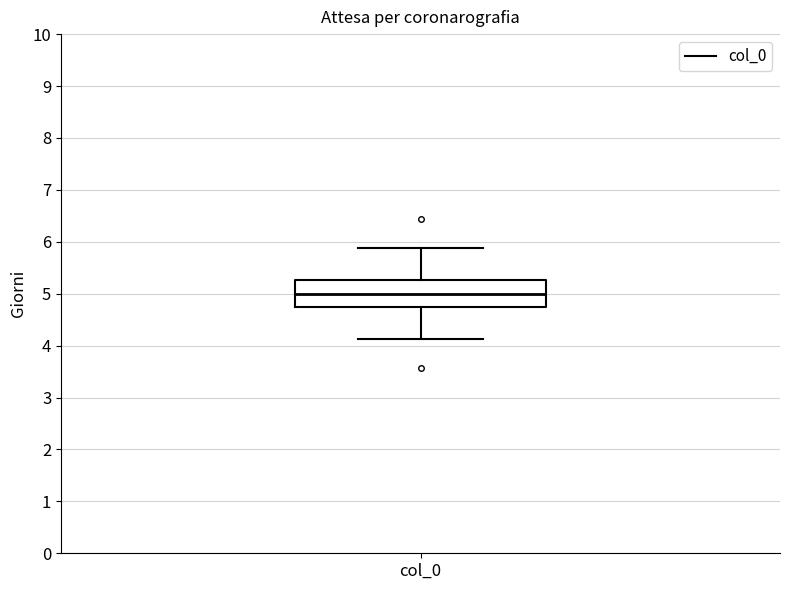

Transcribe this box plot: give where the median line is, the range the box spans, and where the two whiskers end, as read against the y-axis. The values are not printed on the chart, so give them approximately, as read against the axis.

median 5.0, box 4.7 to 5.3, whiskers 4.1 to 5.9